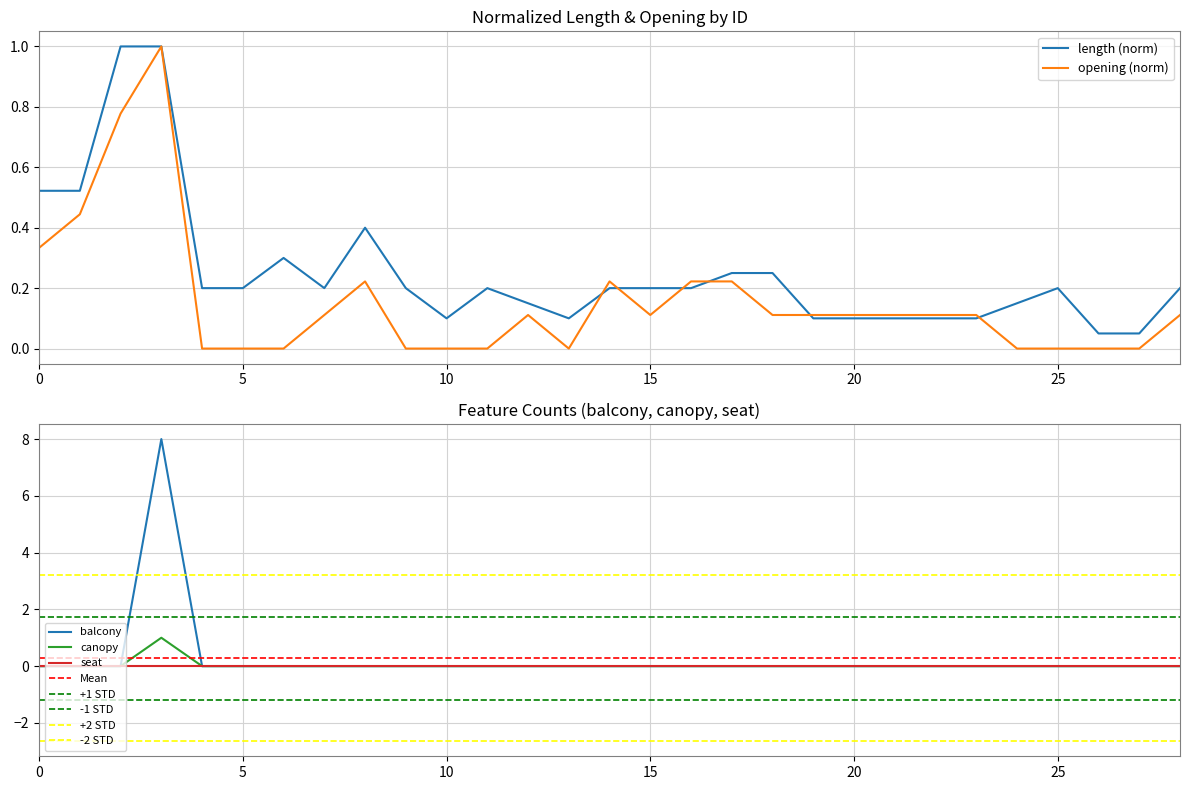

Is the value of balcony at 20 greater than the value of canopy at 1?

No